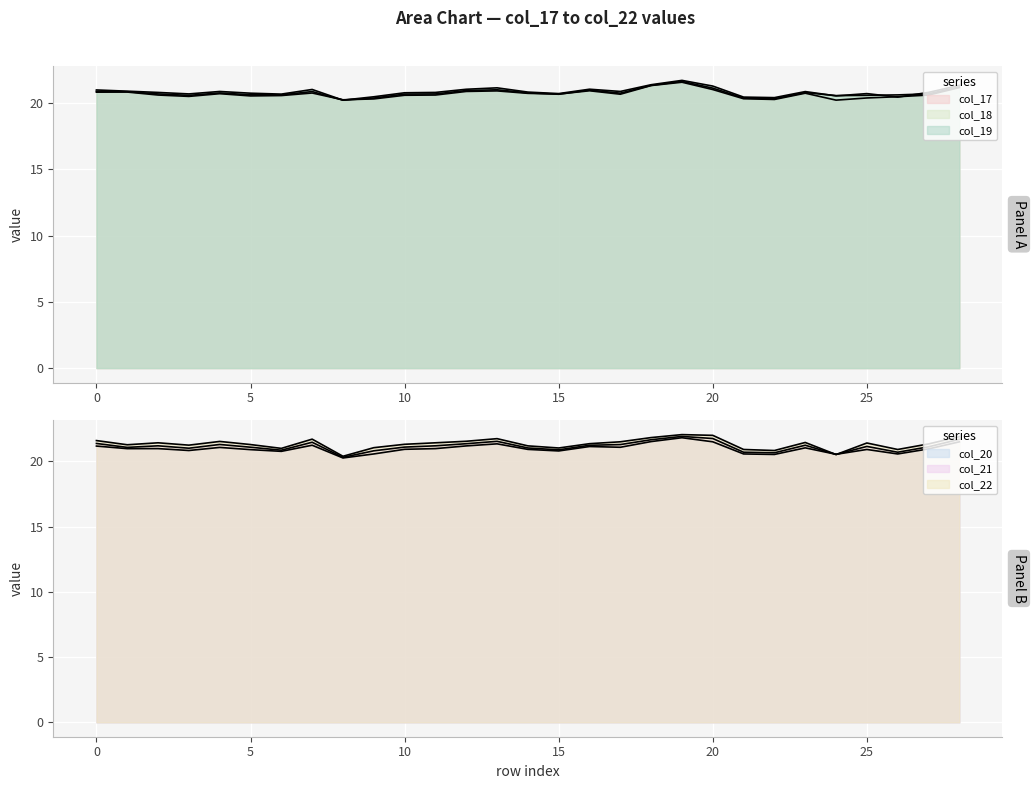

Rank the series by their maximum value, from lowest to highest.

col_17, col_18, col_19, col_20, col_21, col_22